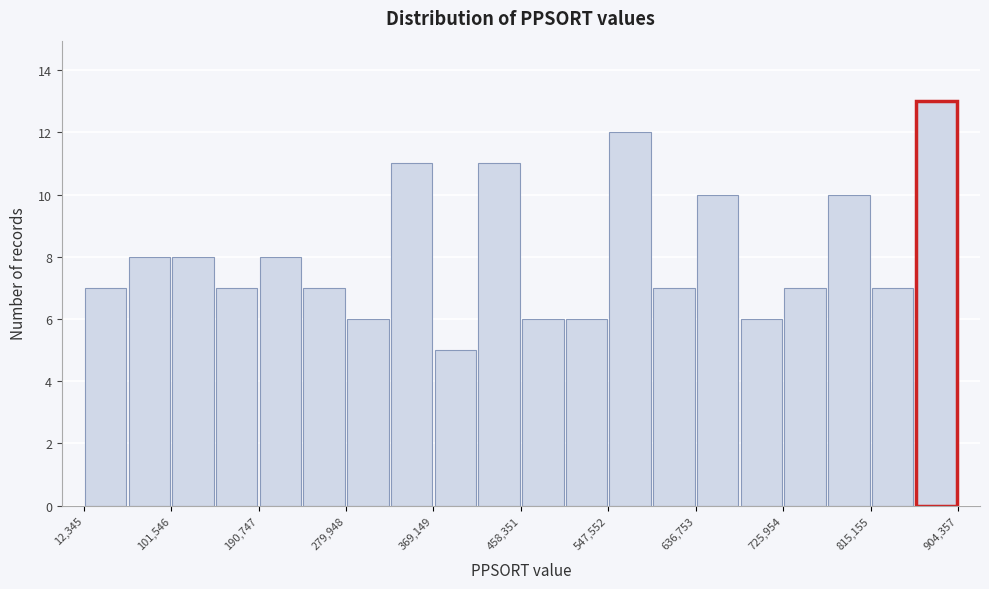

What is the height of the bar covering 770000 to 820000 on the x-axis? Neither the bar edges nor the heights are printed on the chart, so give them approximately, as read against the axes.

10